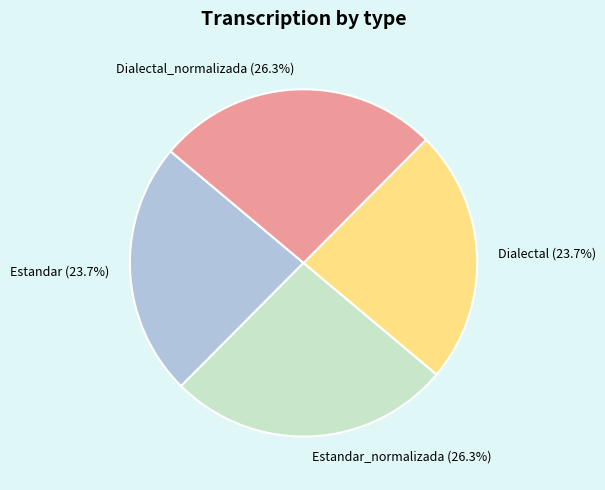

How much of the chart is everything except Dialectal_normalizada (26.3%)?

73.7%